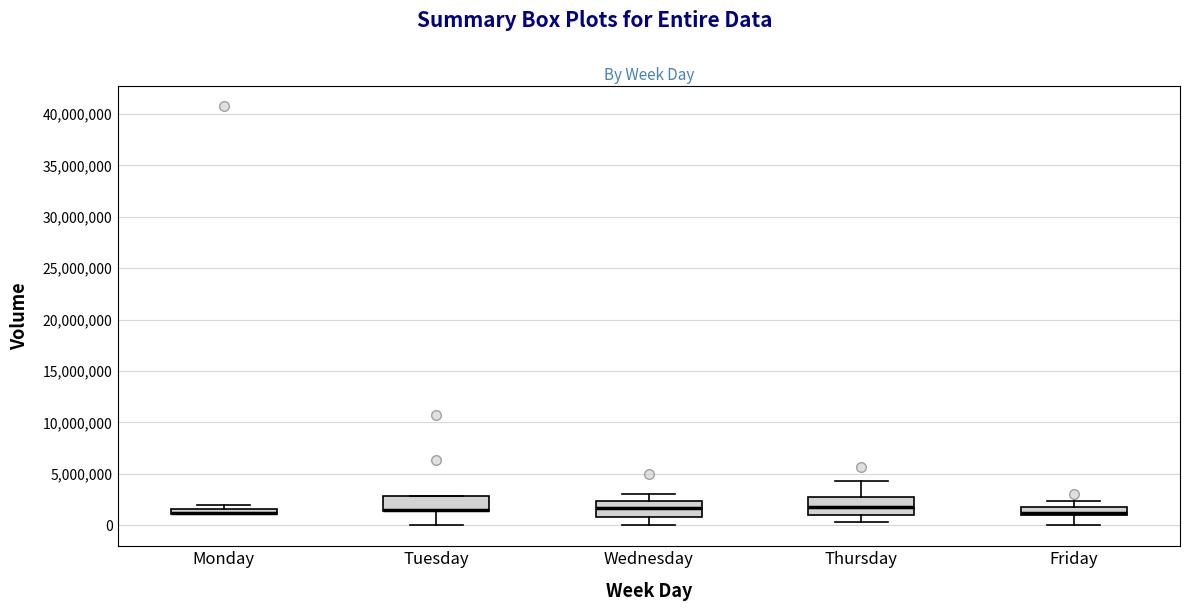

Where is the lower edge of the box for Tuesday on the y-axis? The values are not printed on the chart, so give them approximately, as read against the axis.

1500000